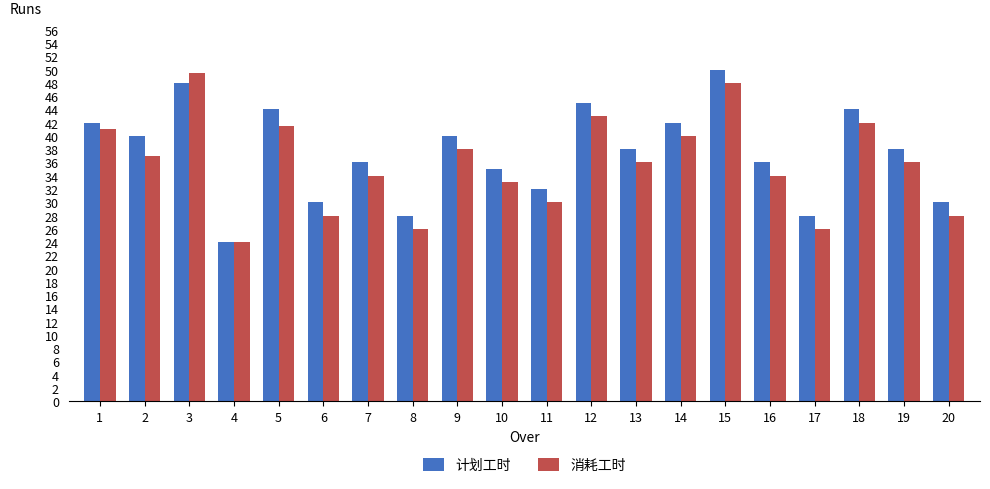

What is the difference between the highest and lowest values at 6?

2.0